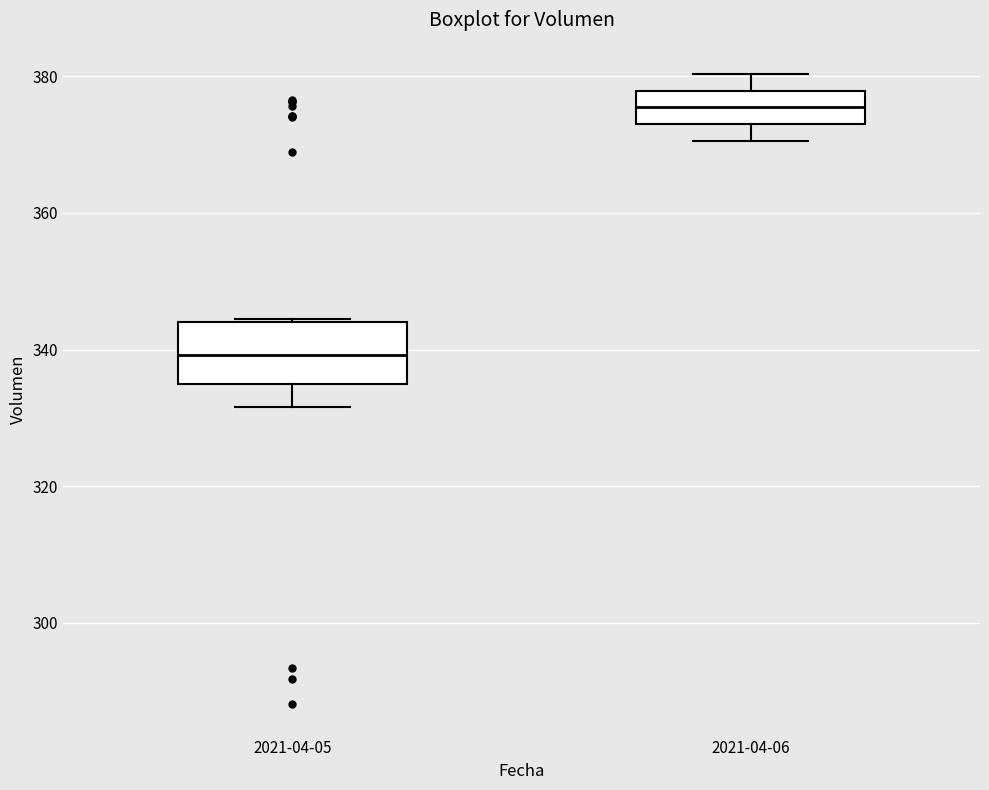

Comparing the boxes themselves (not the whiskers), which one is the tallest?

2021-04-05